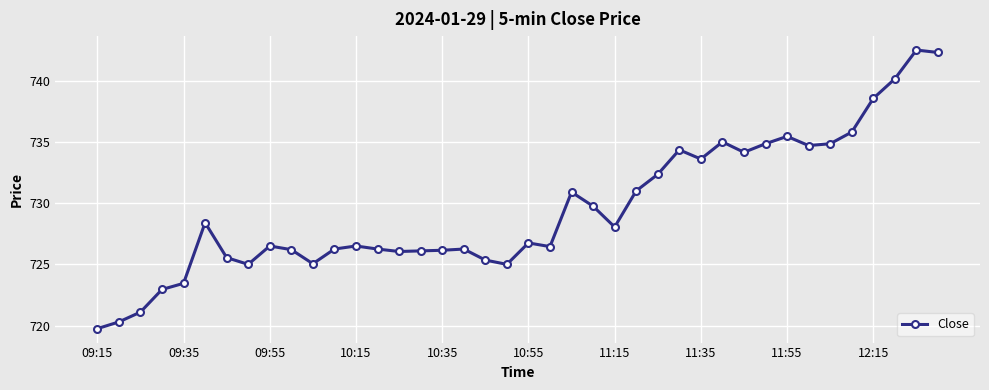

Count the number of categories in the chart.

40